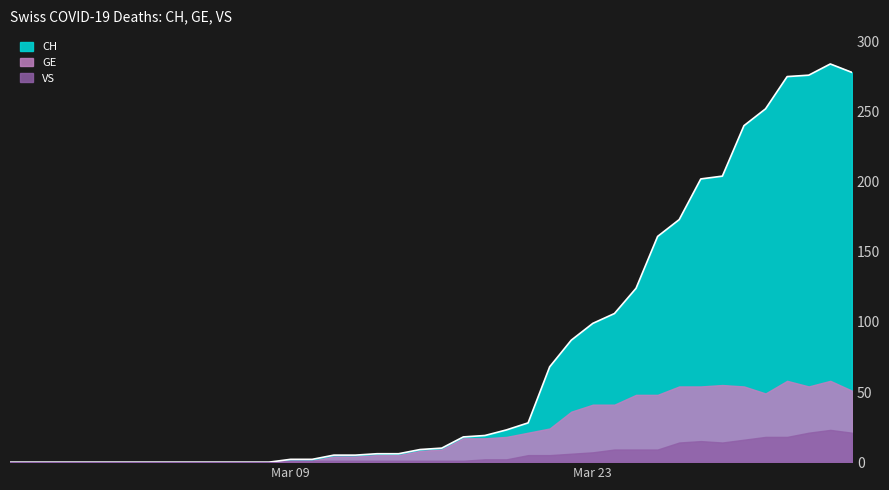

Is it true that CH equals 23 at 2020-03-19?

True